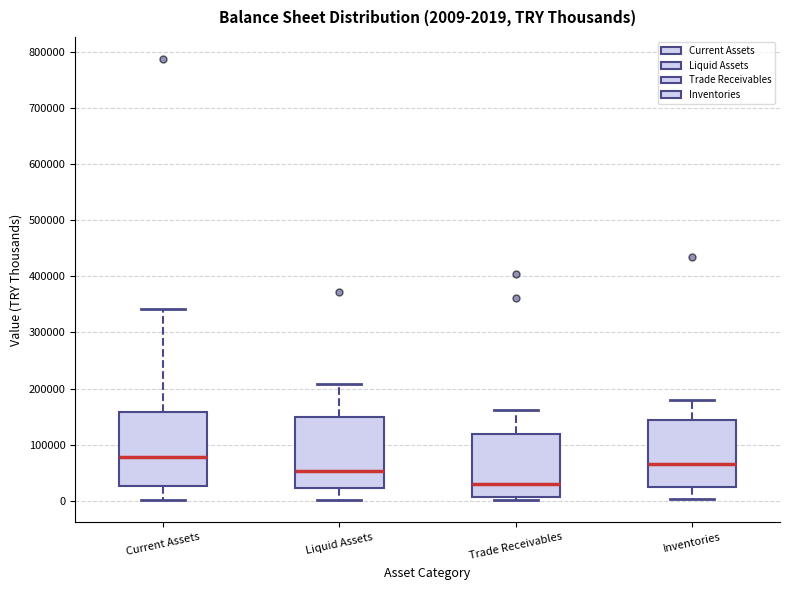

Which box's median line is the highest?

Current Assets